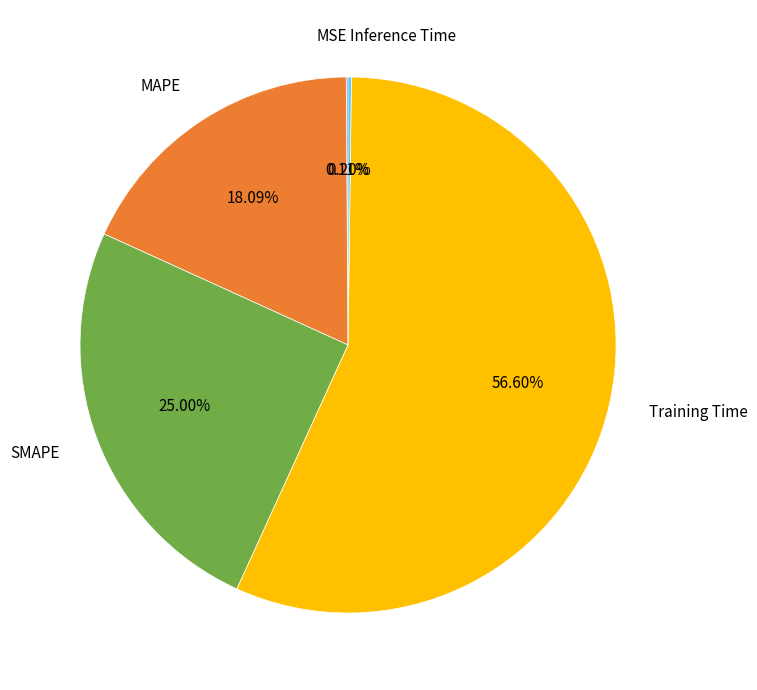

What percentage is NOT represented by SMAPE?

75.0%